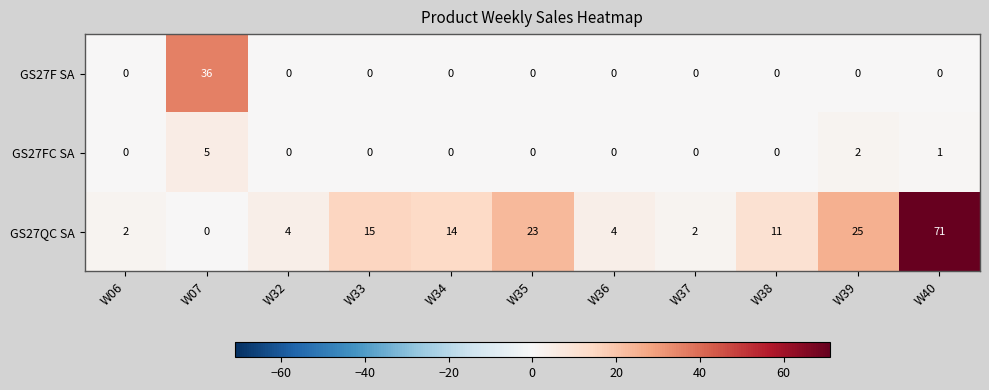

How many series are shown in this chart?

3